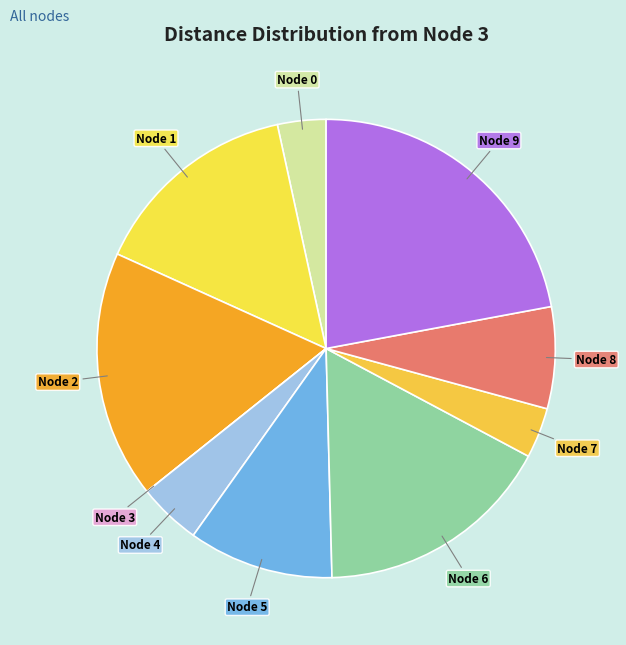

Rank the categories by value from highest to lowest.

9, 2, 6, 1, 5, 8, 4, 7, 0, 3